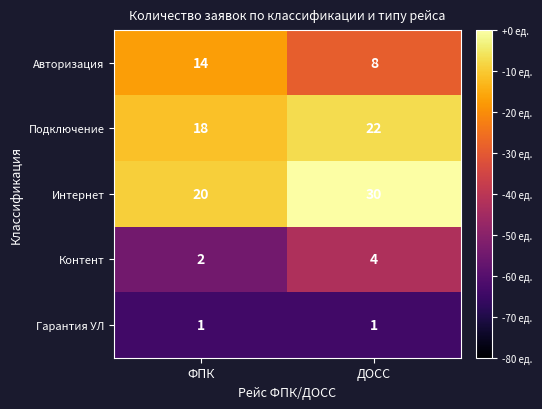

What is the average value of the Контент series?

3